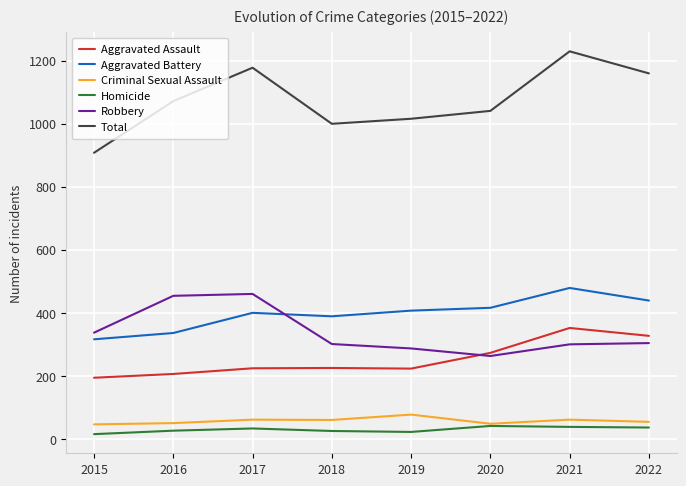

How many lines are shown in the chart?

6